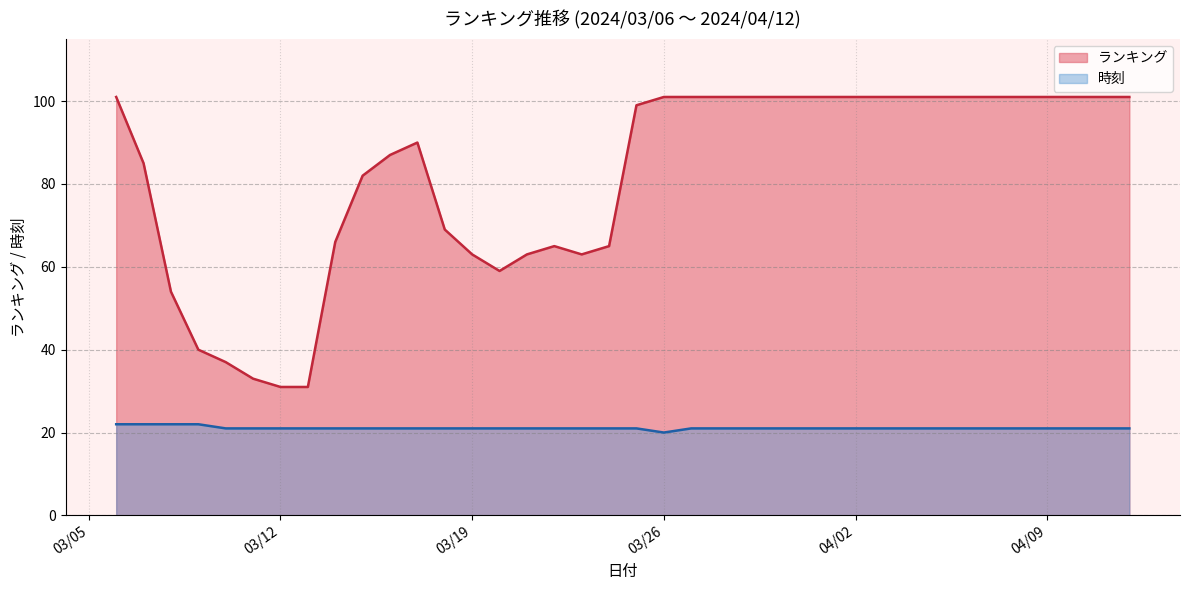

Rank the series at 2024/03/16 from highest to lowest value.

ランキング, 時刻